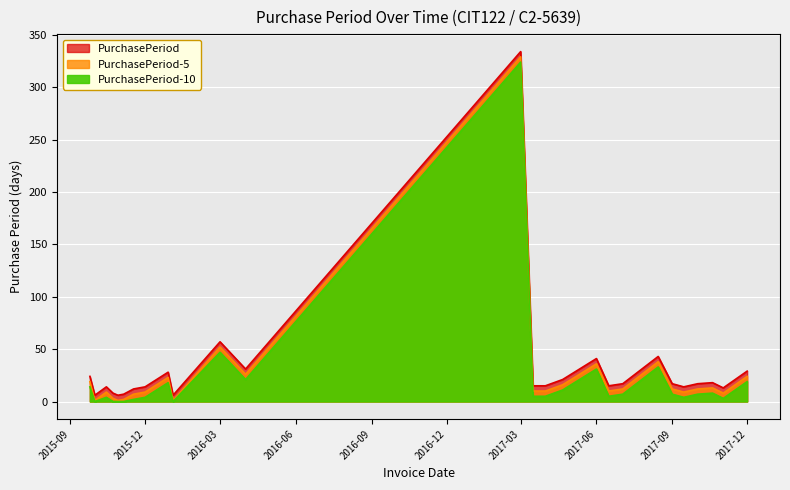

At which label does the data first exceed 17?

2015-09-25